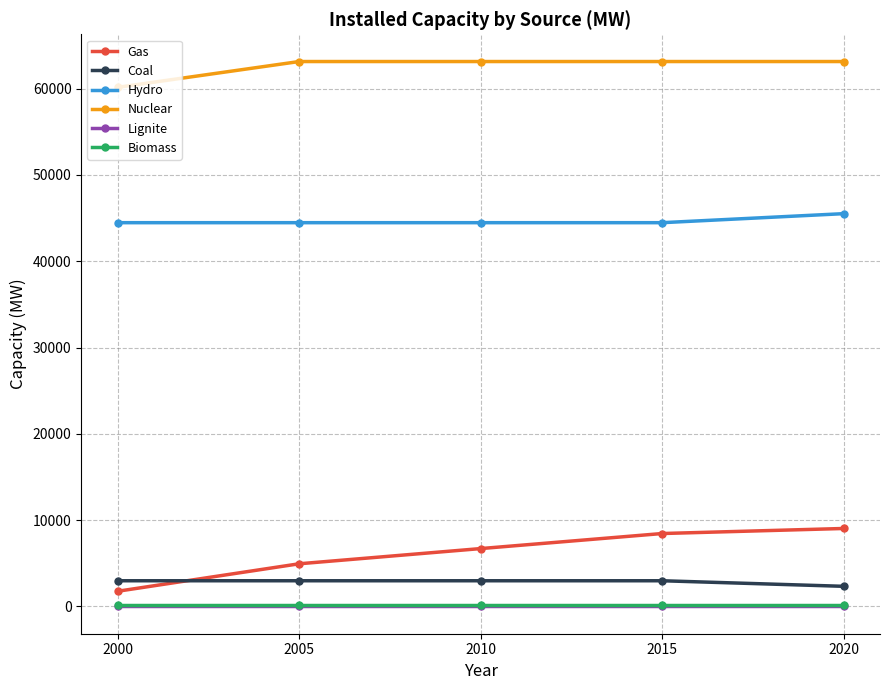

What is the value of the Nuclear point at the 2nd from the left?

63130.0